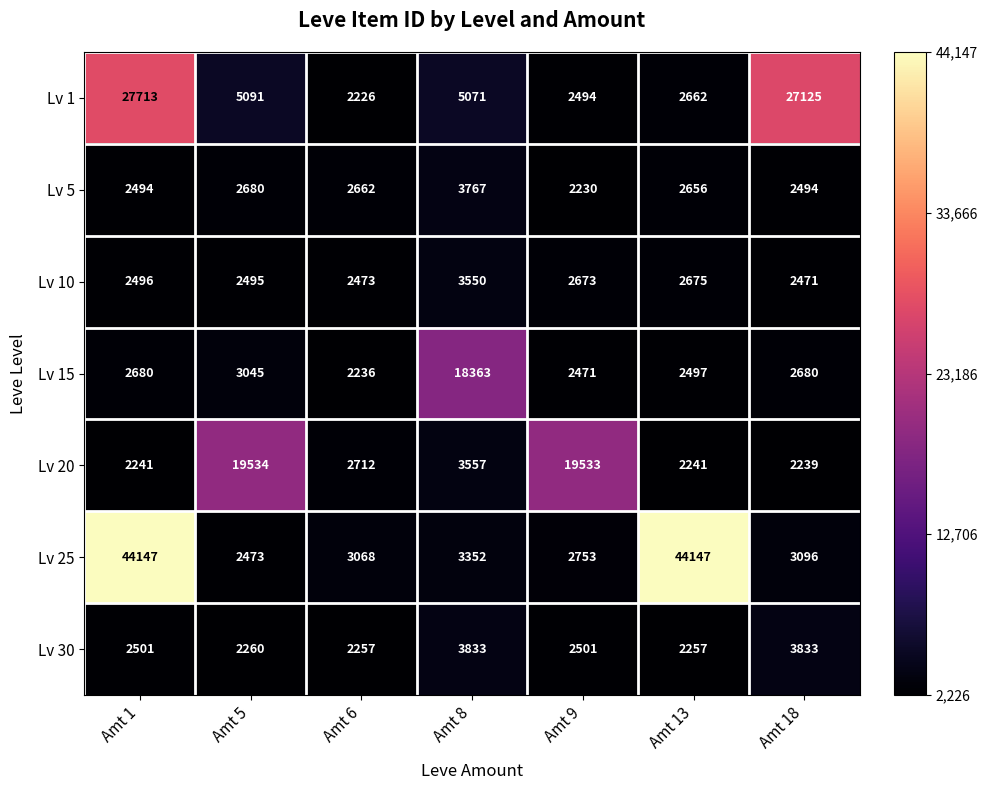

What is the minimum value for Lv 20?

2239